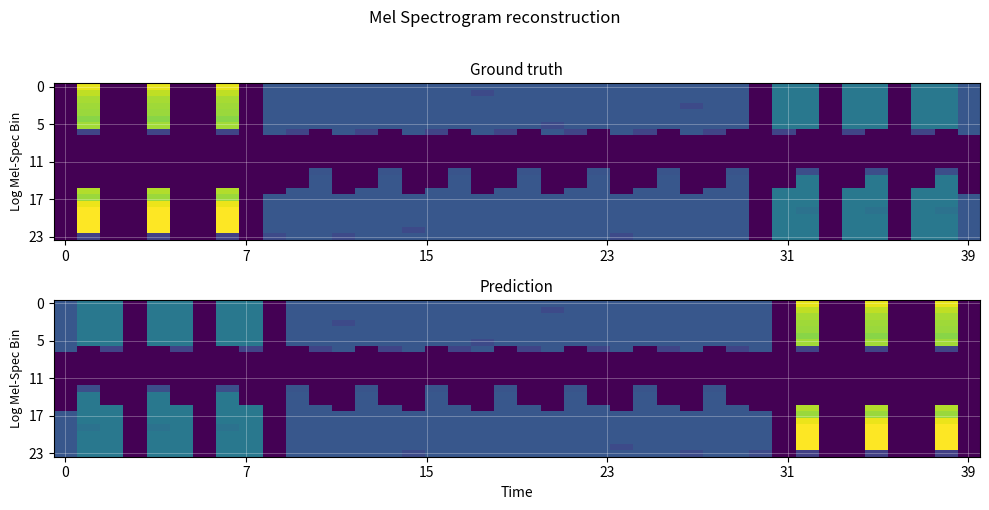

At which category is the sum across all series the highest?

32